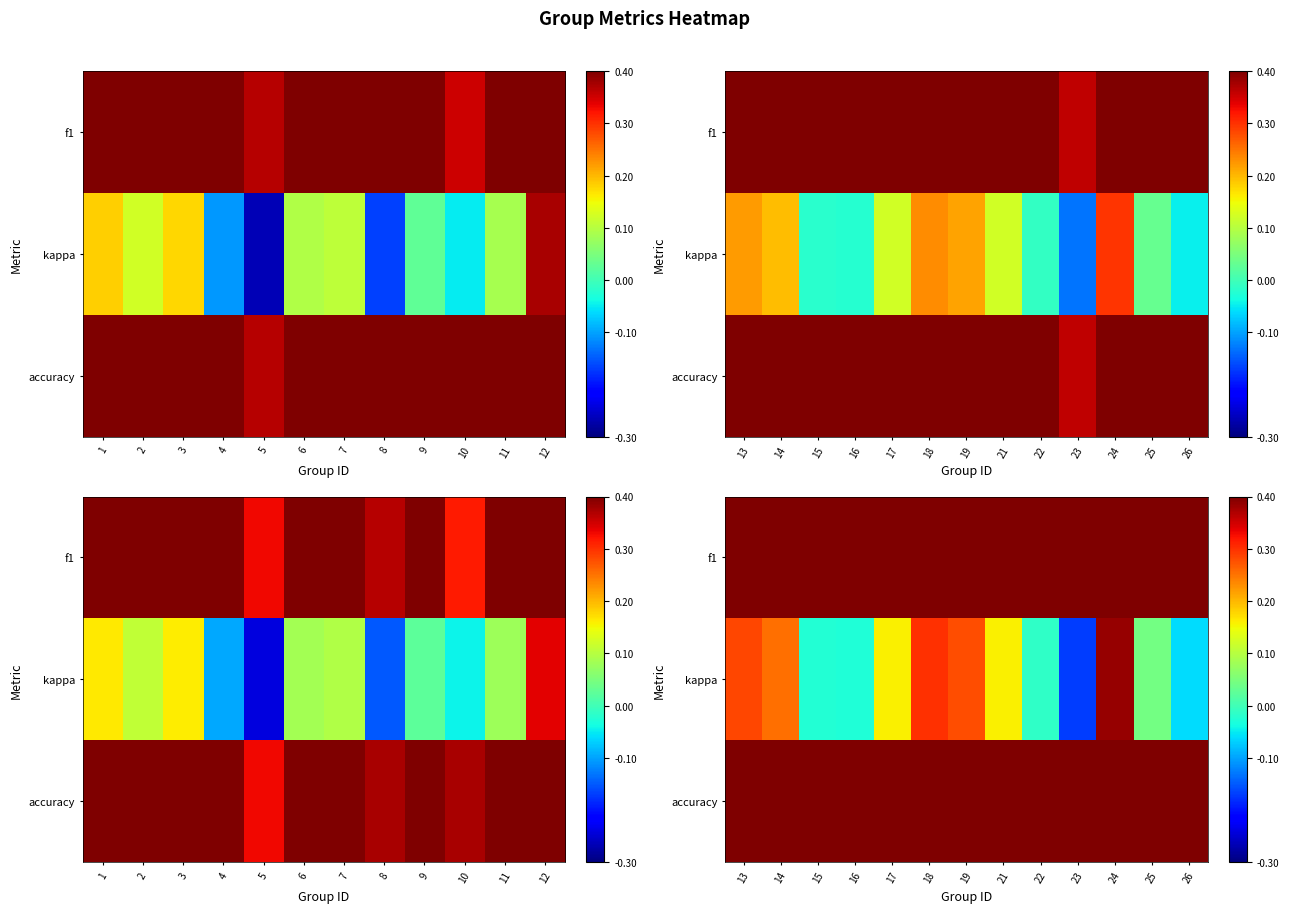

Is the value of accuracy at 21 greater than the value of kappa at 21?

Yes